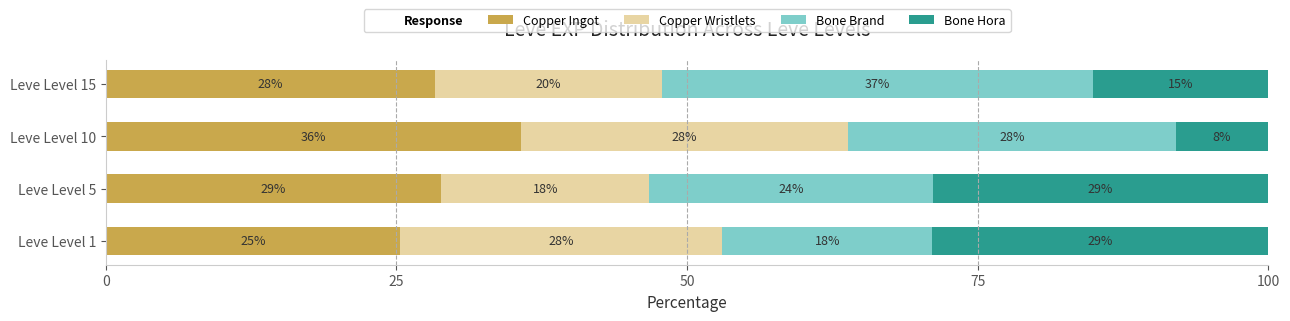

What is the difference between the maximum and minimum values in the Bone Brand series?

19.0